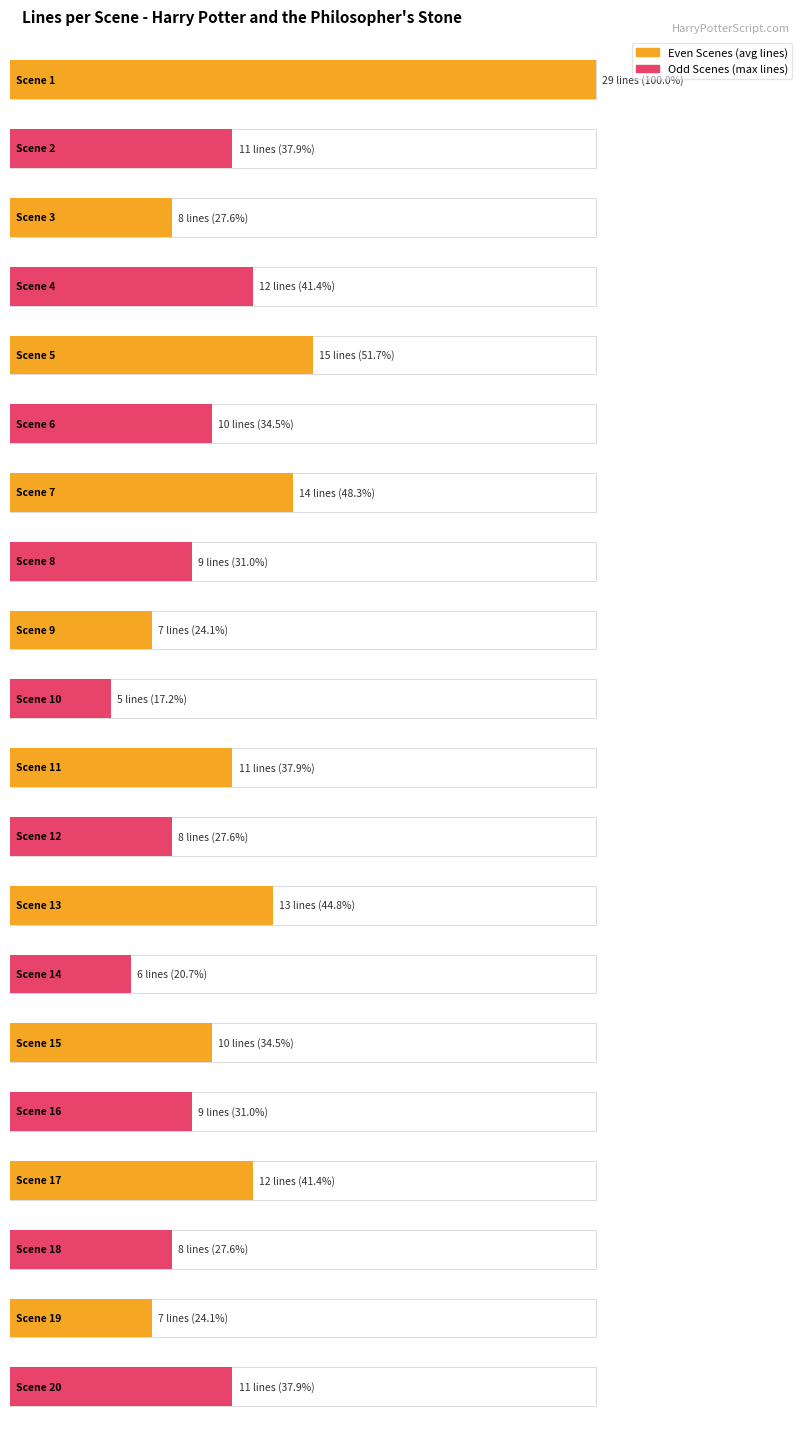

At which category does the chart reach its minimum across all series?

Scene 10